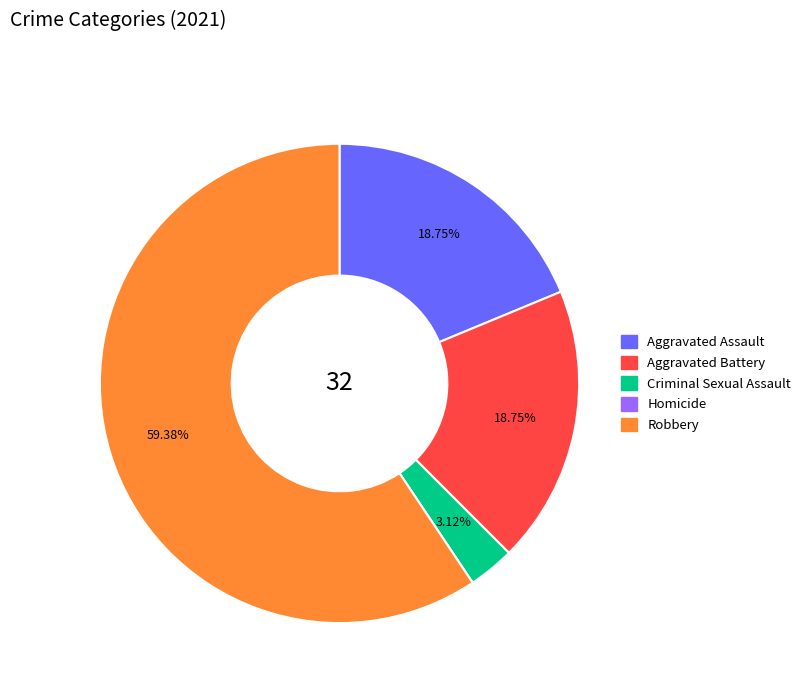

Is the sum of Aggravated Battery and Aggravated Assault greater than half?

No